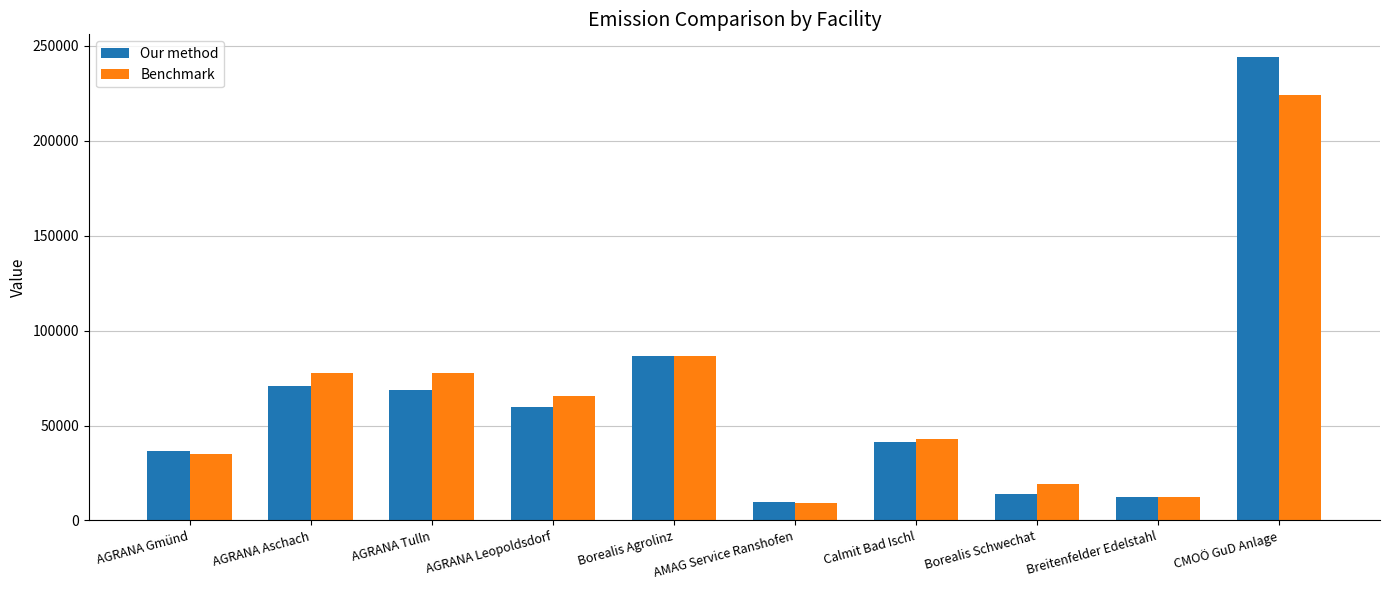

What is the difference between the Benchmark values at AGRANA Gmünd and Borealis Schwechat?

15655